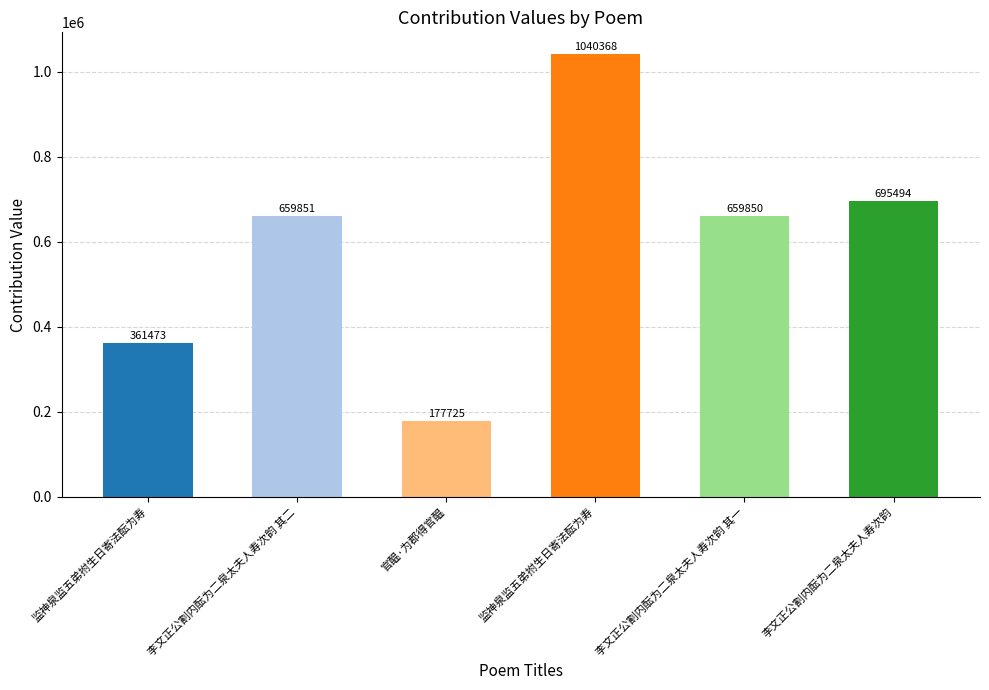

List the labels in order of value, largest first.

监神泉监五弟拊生日寄法酝为寿, 李文正公割内酝为二泉太夫人寿次韵, 李文正公割内酝为二泉太夫人寿次韵 其二, 李文正公割内酝为二泉太夫人寿次韵 其一, 监神泉监五弟拊生日寄法酝为寿, 官醖·为郡得官醖